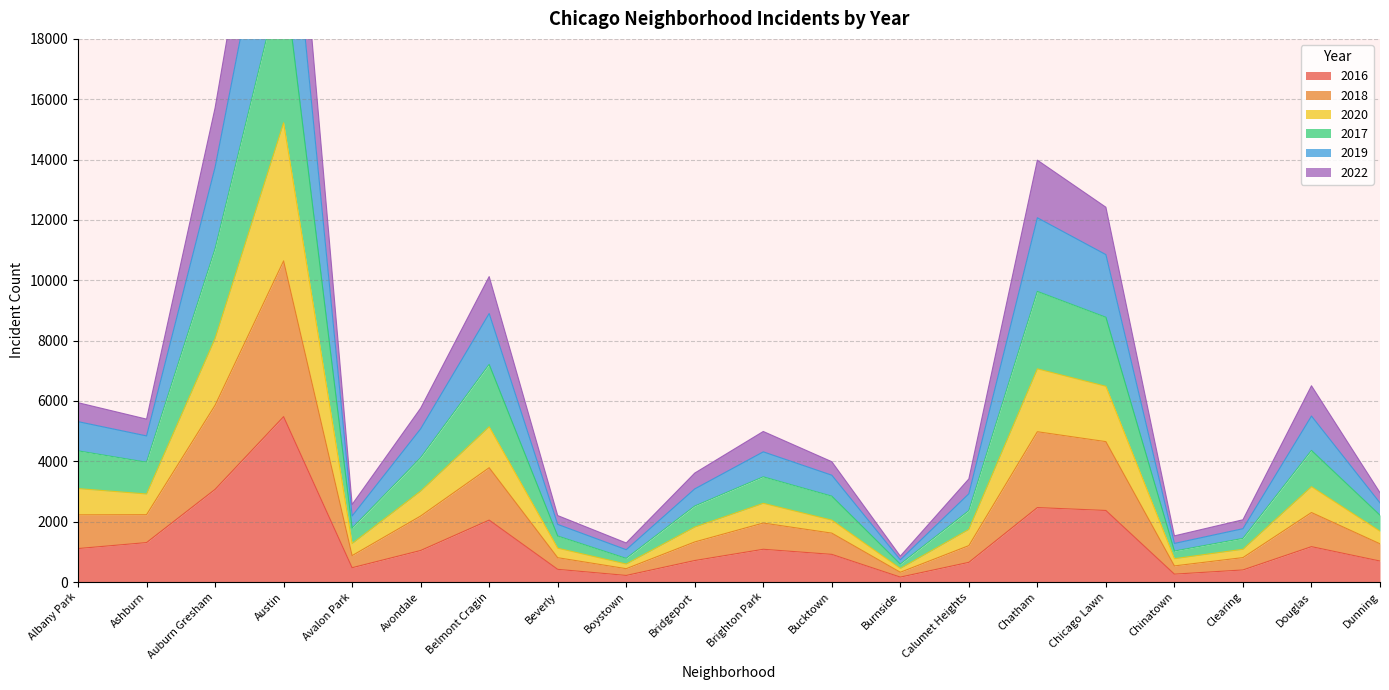

True or false: 2016 has a value of 3071 at Auburn Gresham.

True